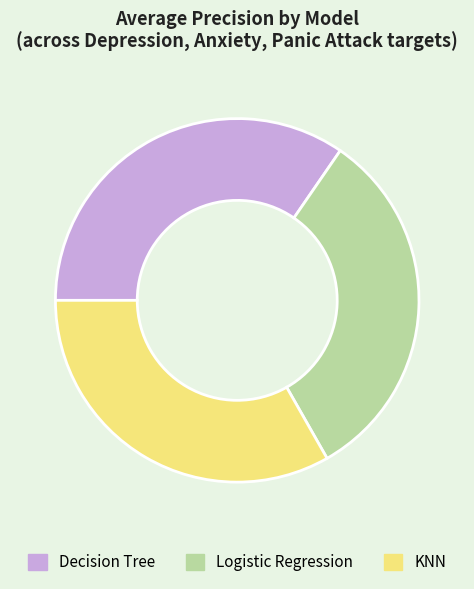

Which category has the biggest portion of the pie?

Decision Tree